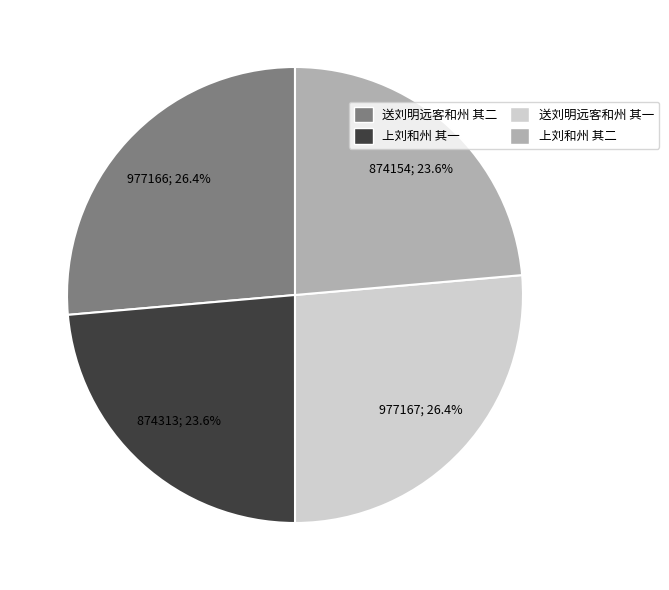

What is the ratio of the value at 上刘和州 其二 to the value at 送刘明远客和州 其二?

0.9